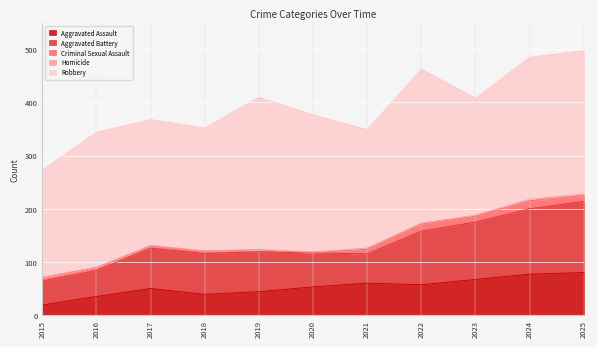

What is the difference between the maximum and minimum values in the Aggravated Battery series?

89